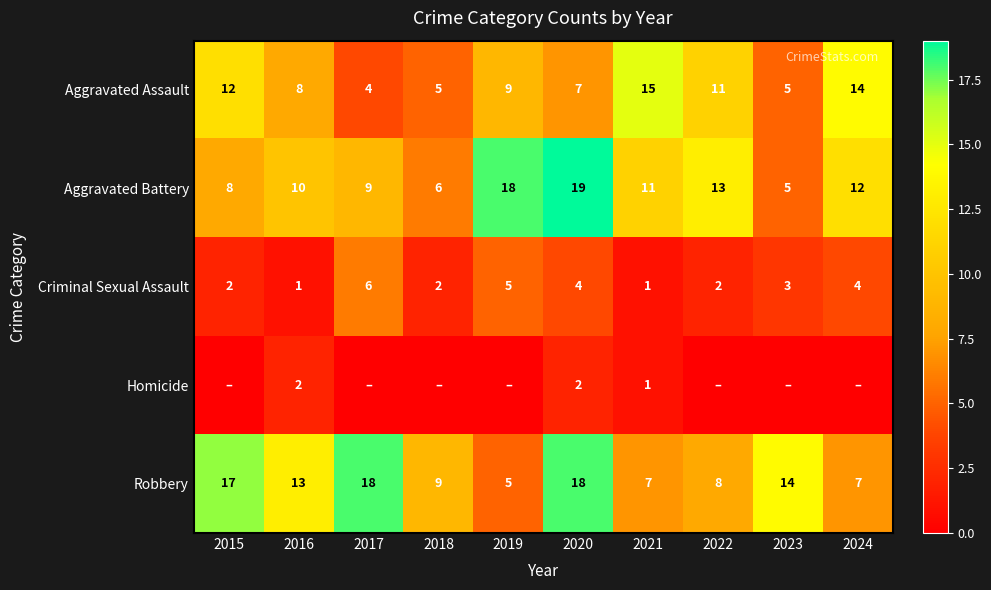

At 2016, list the series in order from largest to smallest.

Robbery, Aggravated Battery, Aggravated Assault, Homicide, Criminal Sexual Assault